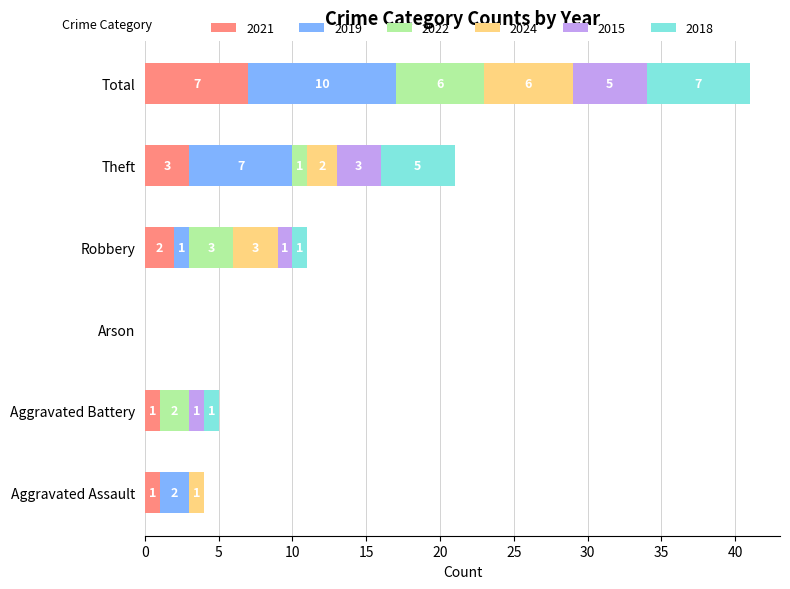

What is the total value across all series at Theft?

21